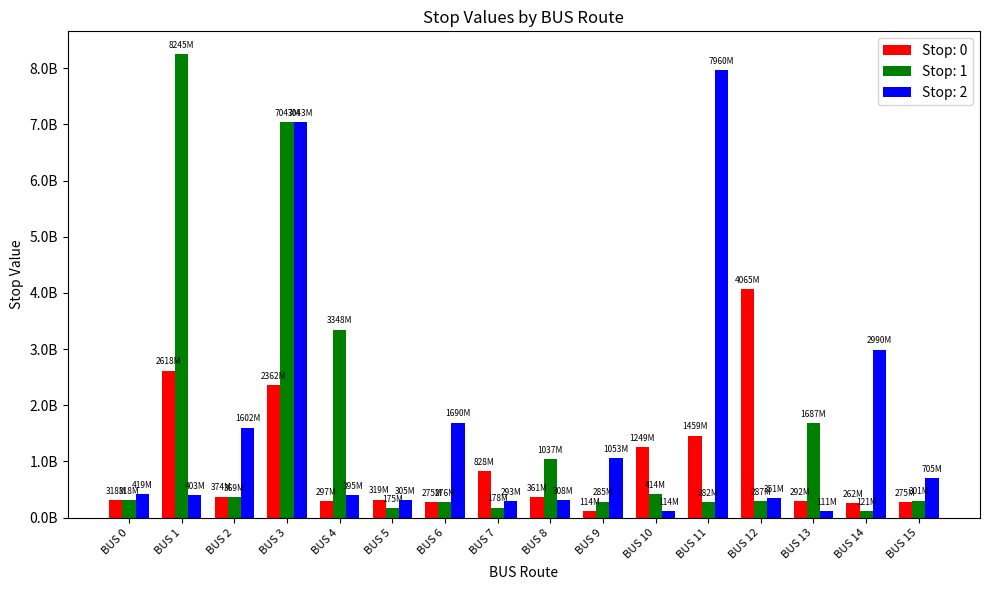

Which series has the largest range (max minus min)?

Stop: 1